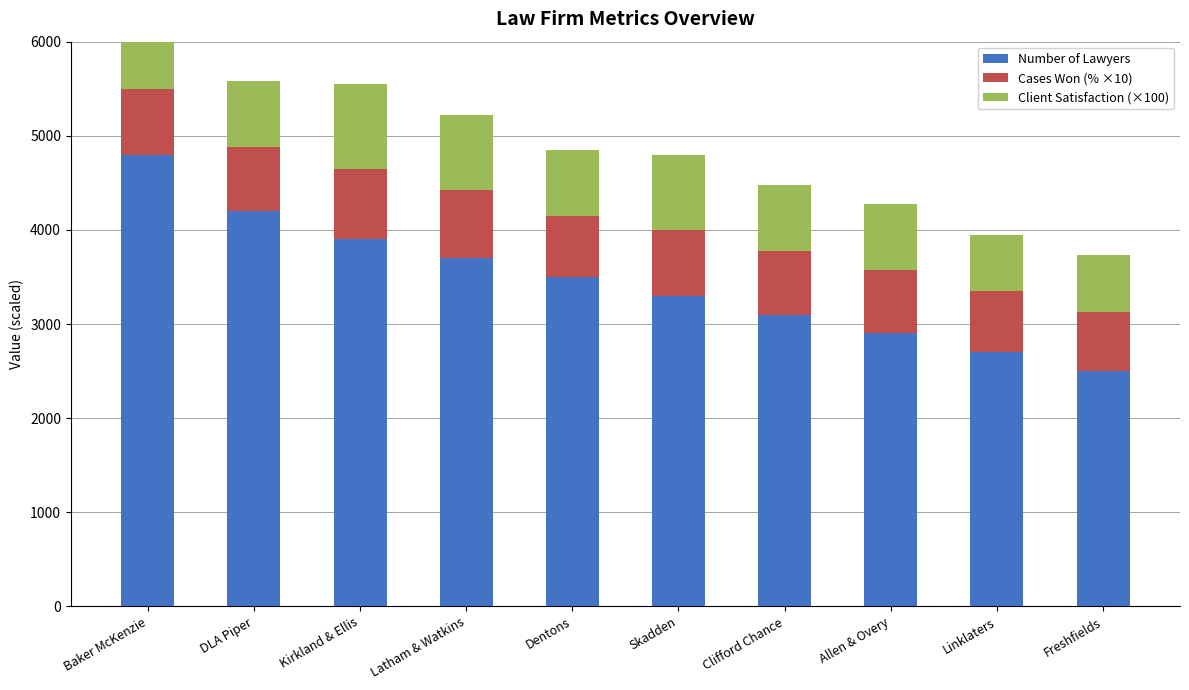

Between Allen & Overy and Skadden, which is larger?

Skadden